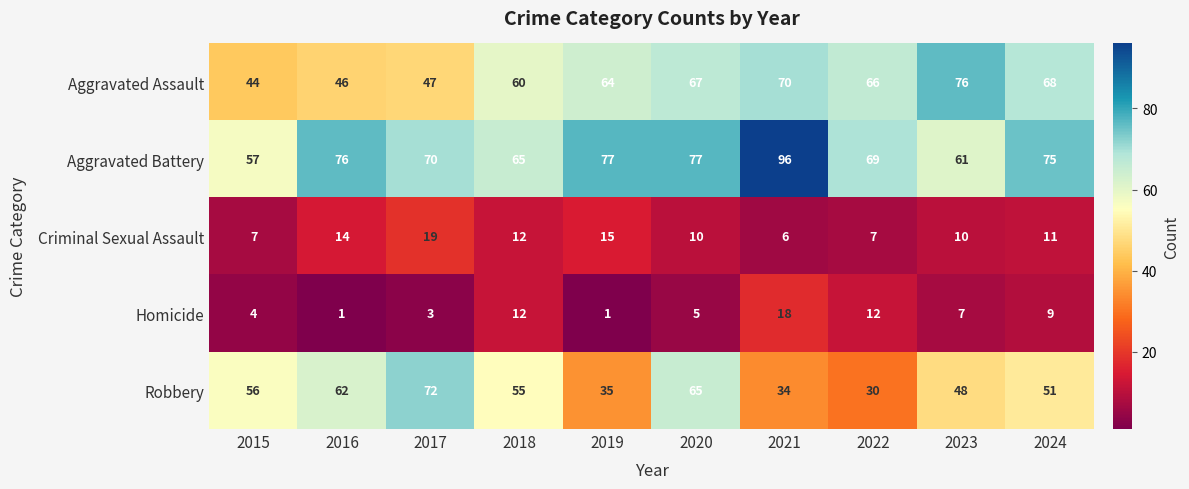

What is the total value across all series at 2018?

204